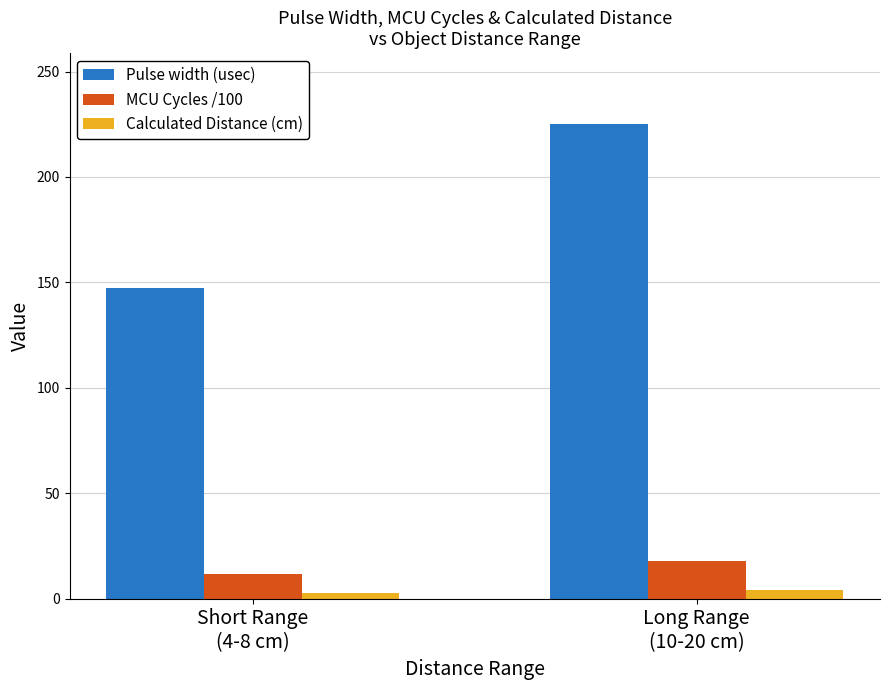

What value does the Pulse width (usec) series have at Short Range
(4-8 cm)?

147.3